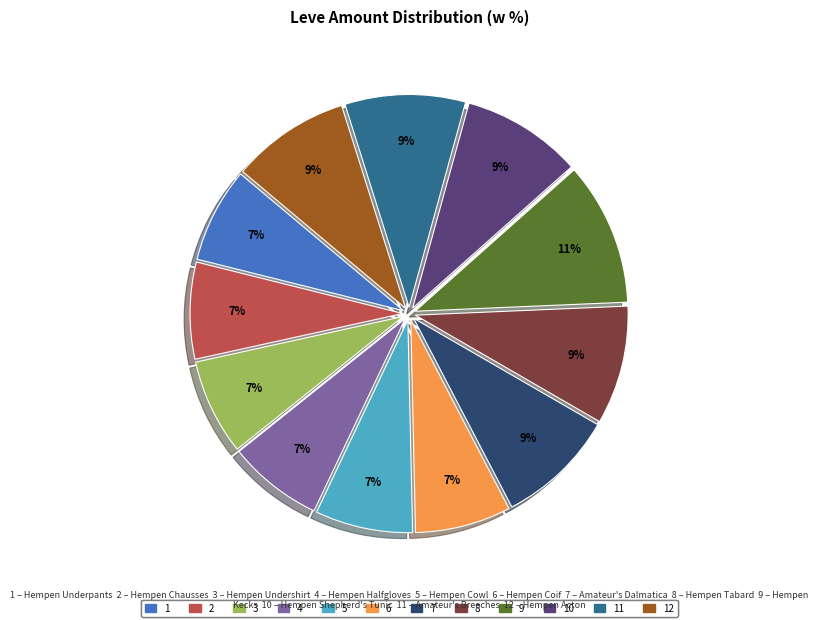

Does any single category account for the majority?

No